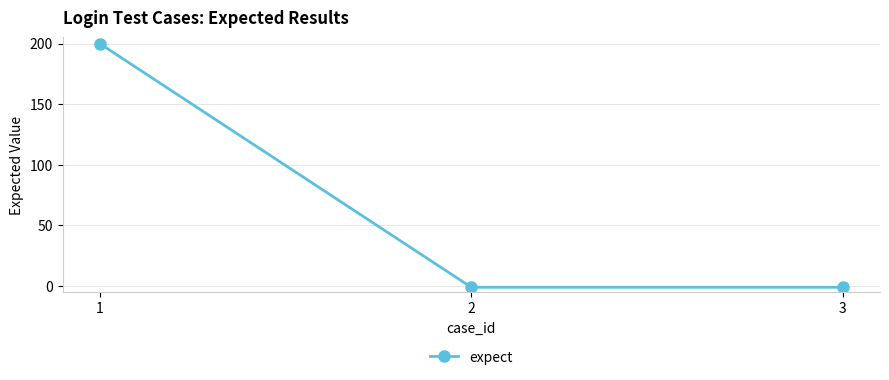

What is the maximum value shown in the chart?

200